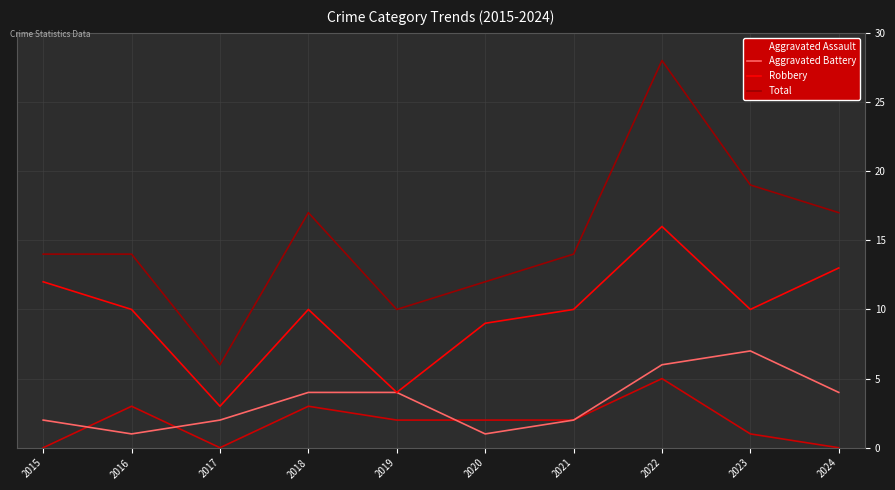

What is the greatest value displayed?

28